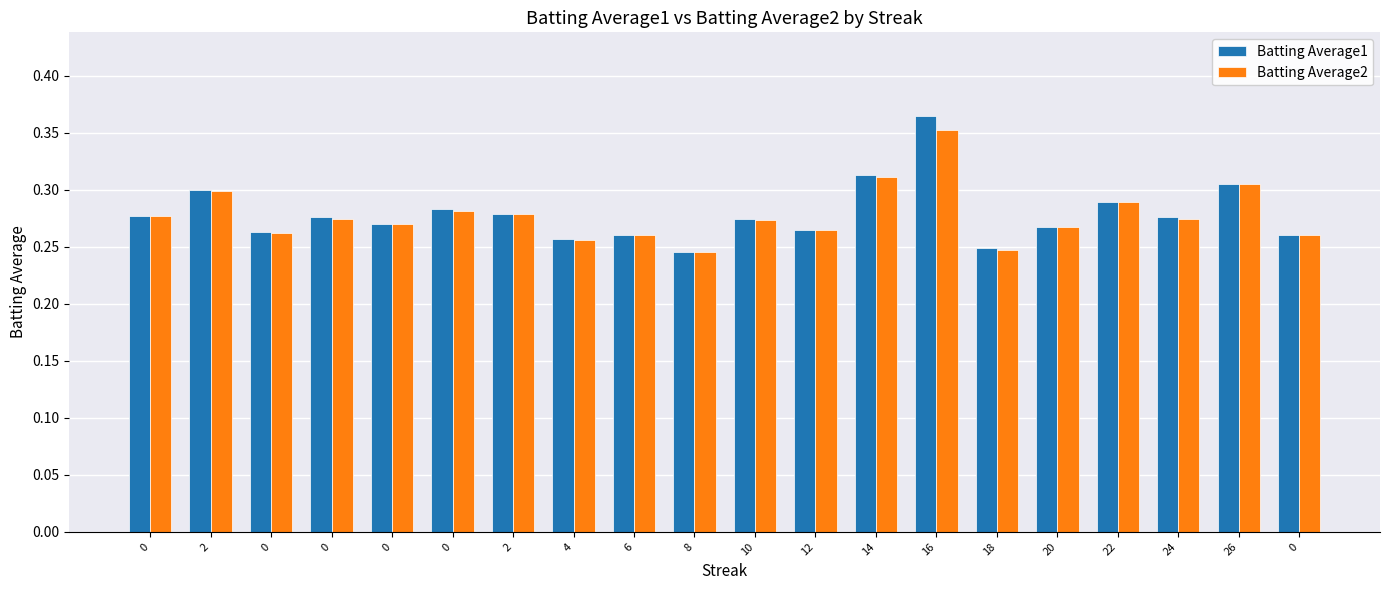

The value of Batting Average2 at 0 is 0.4. True or false?

False